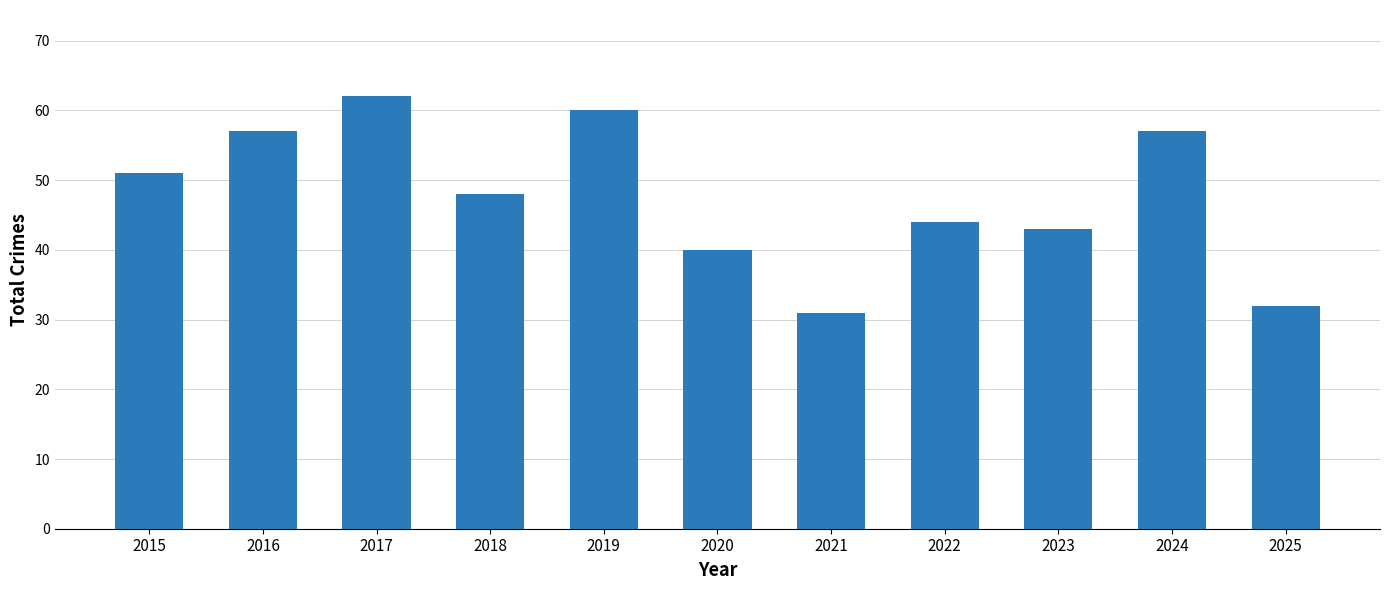

Are the bars grouped side by side (vs. stacked)?

No